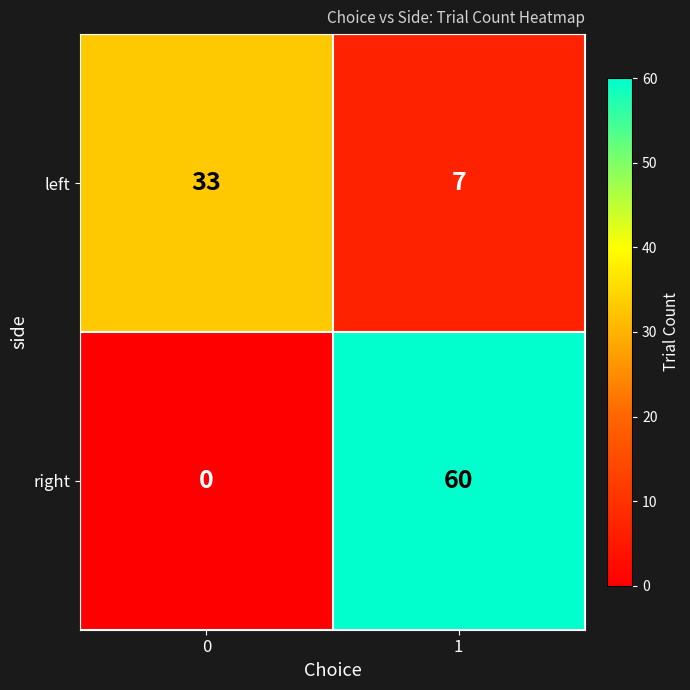

How many series are shown in this chart?

2